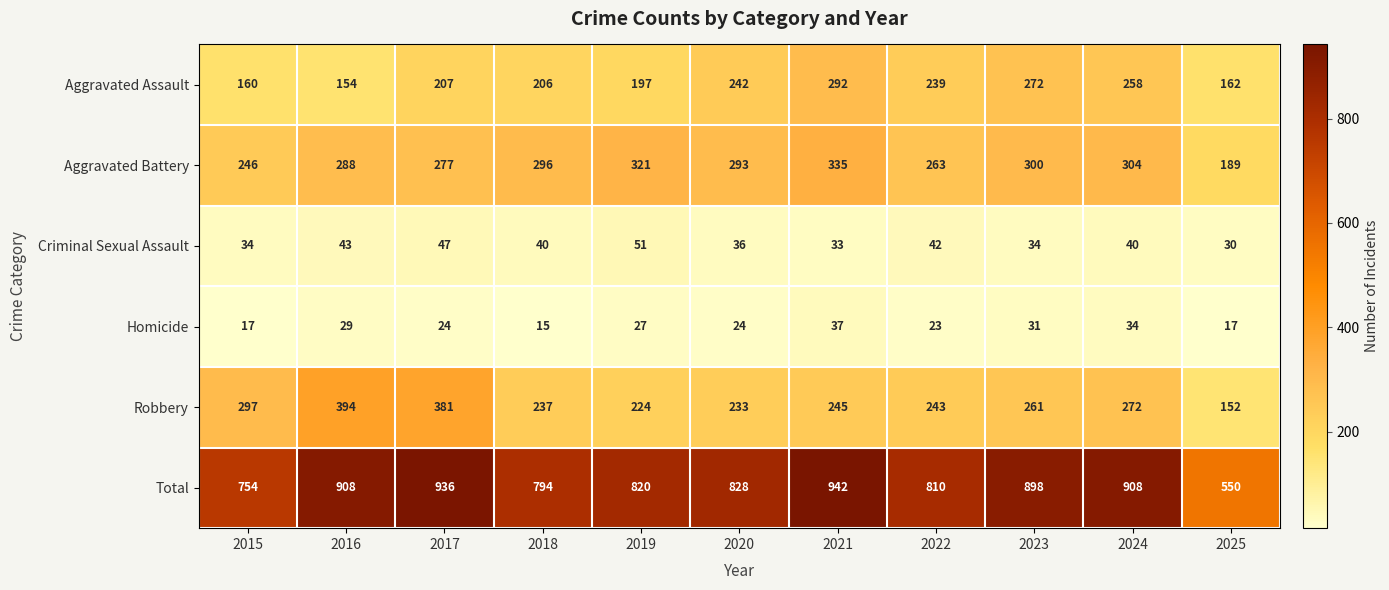

Which series has the largest total across all categories?

Total